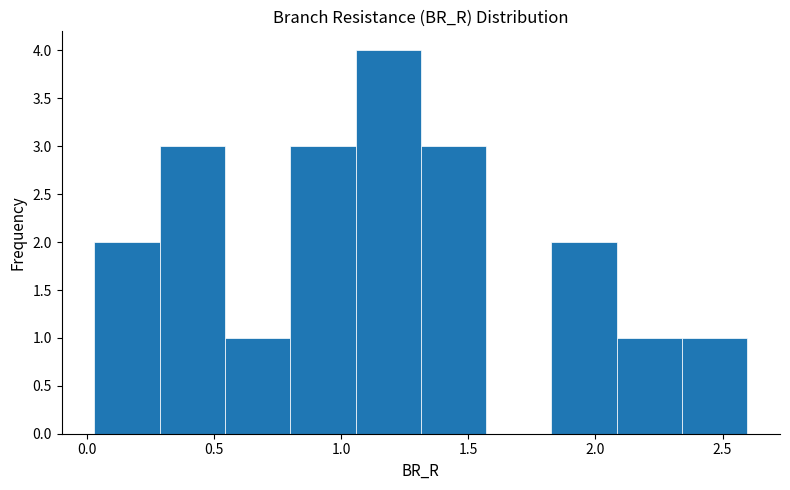

Over which range of the x-axis is the bar tallest?

1.05 to 1.30